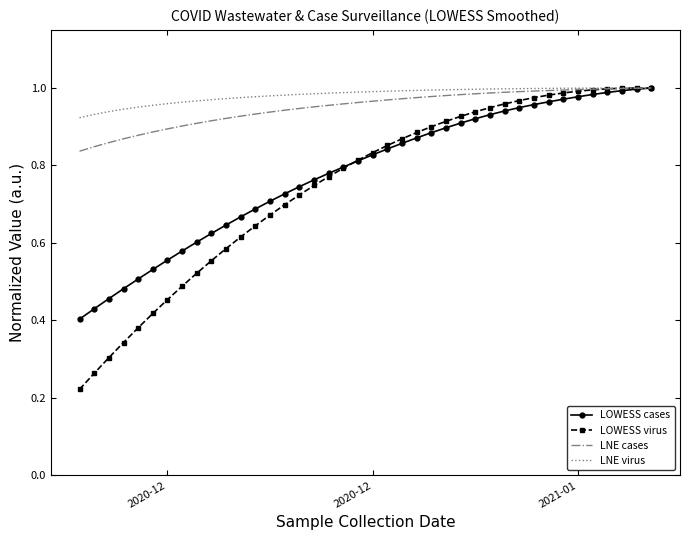

What are all the series names shown in the legend?

LOWESS cases, LOWESS virus, LNE cases, LNE virus